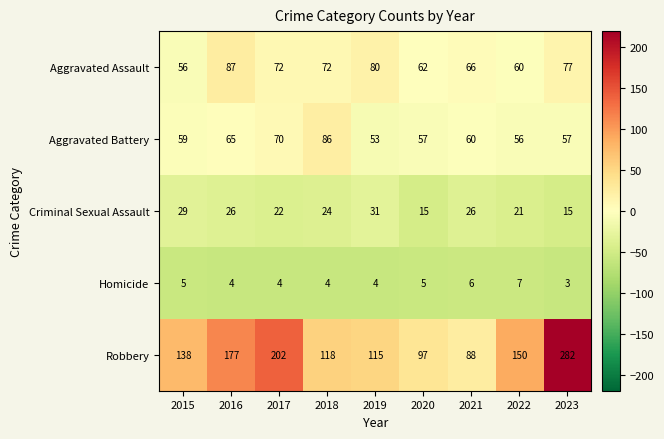

At which category is the sum across all series the highest?

2023